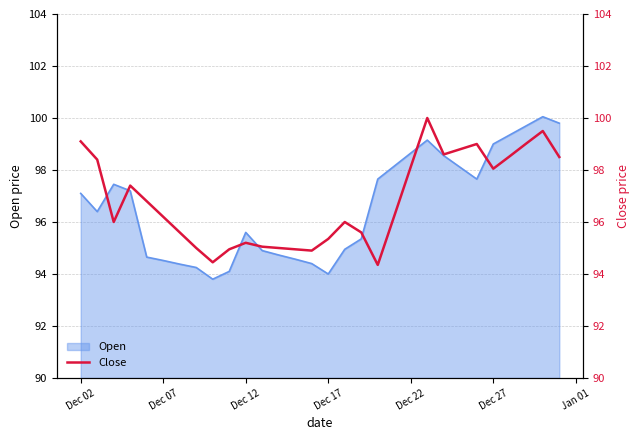

What is the minimum value for Open?

93.8